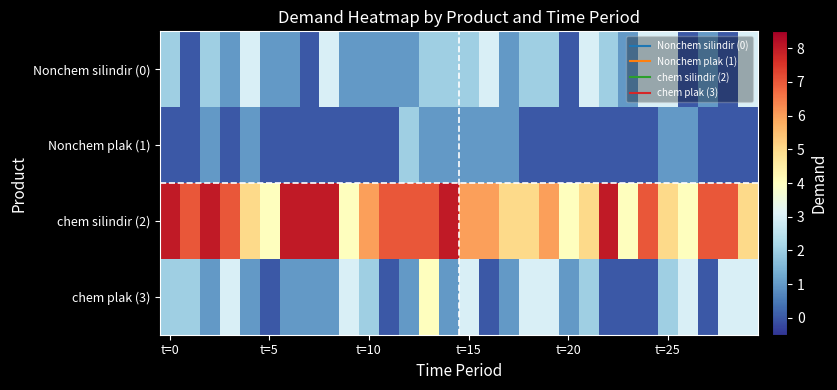

Reading left to right, list all the values displayed in this chart.

Nonchem silindir (0): 2	0	2	1	3	1	1	0	3	1	1	1	1	2	2	2	3	1	2	2	0	3	2	1	3	3	0	1	0	3
Nonchem plak (1): 0	0	1	0	1	0	0	0	0	0	0	0	2	1	1	1	1	1	0	0	0	0	0	0	0	1	1	0	0	0
chem silindir (2): 8	7	8	7	5	4	8	8	8	4	6	7	7	7	8	6	6	5	5	6	4	5	8	4	7	5	4	7	7	5
chem plak (3): 2	2	1	3	1	0	1	1	1	3	2	0	1	4	1	3	0	1	3	3	1	2	0	0	0	2	3	0	3	3